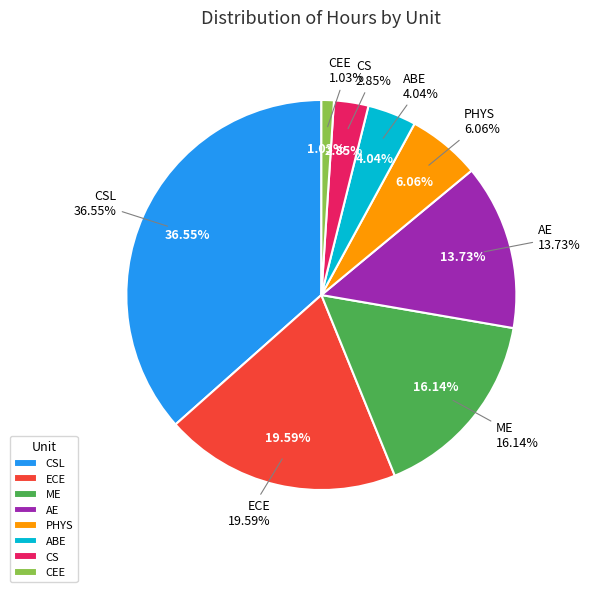

Approximately how many times larger is the value at CSL compared to ME?

2.3